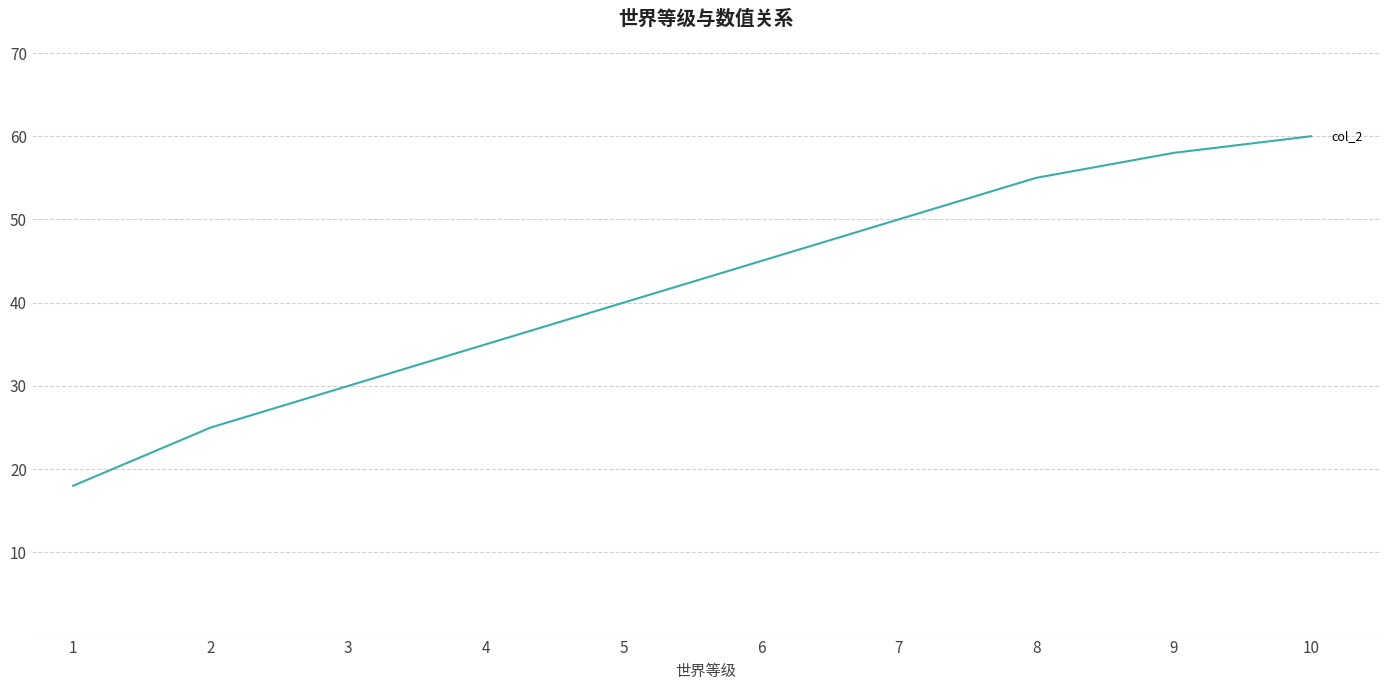

What is the difference between the values at 1 and 5?

22